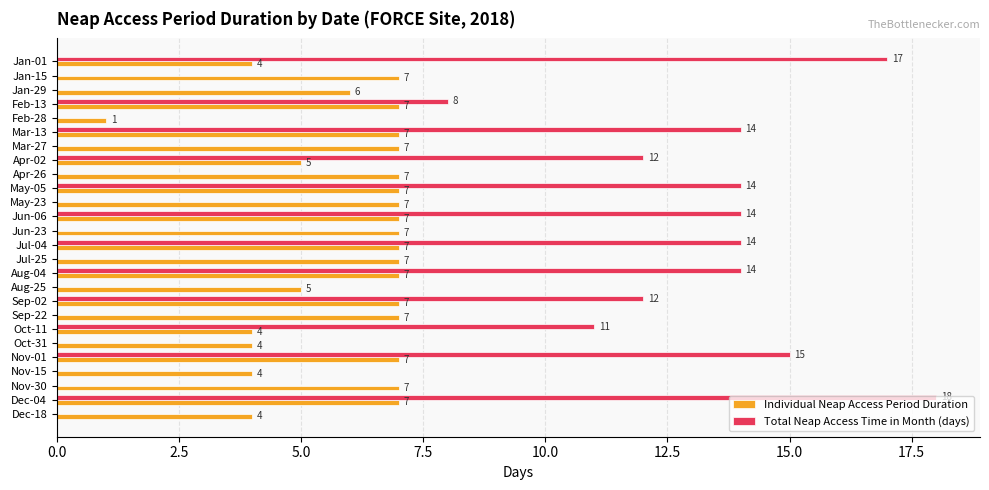

True or false: Total Neap Access Time in Month (days) has a value of 0 at Jul-25.

True